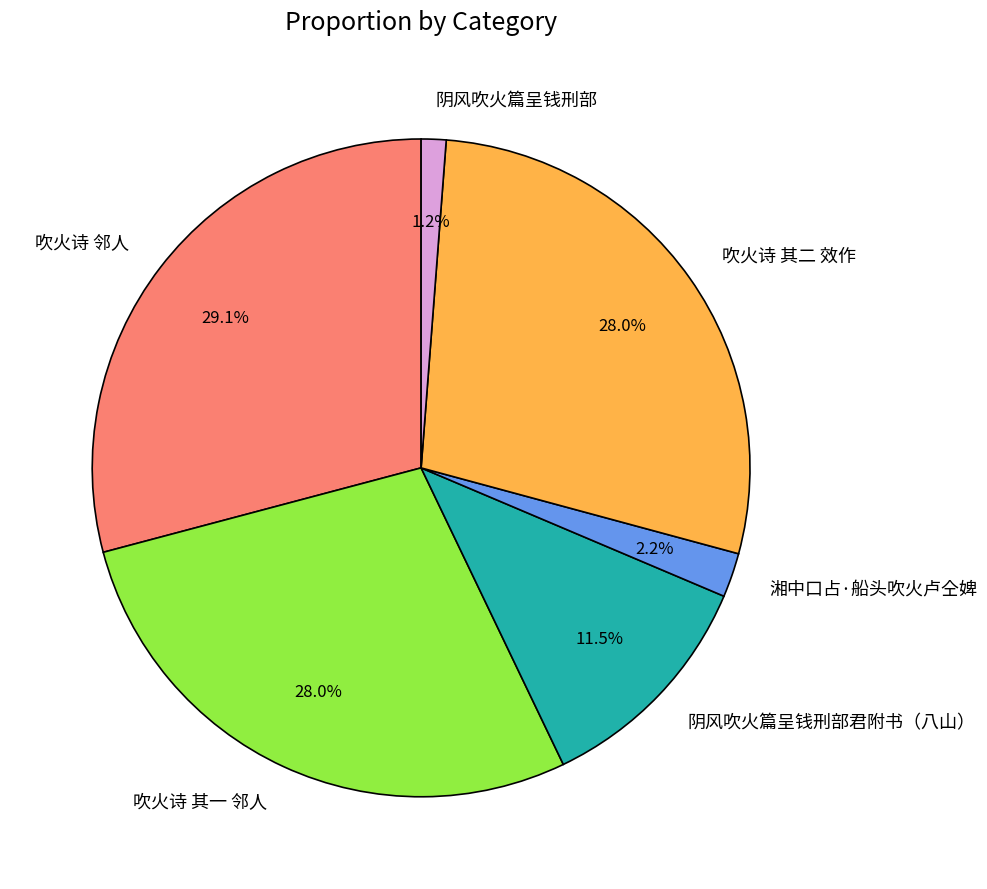

What percentage do 吹火诗 其二 效作 and 湘中口占·船头吹火卢仝婢 together represent?

30.2%